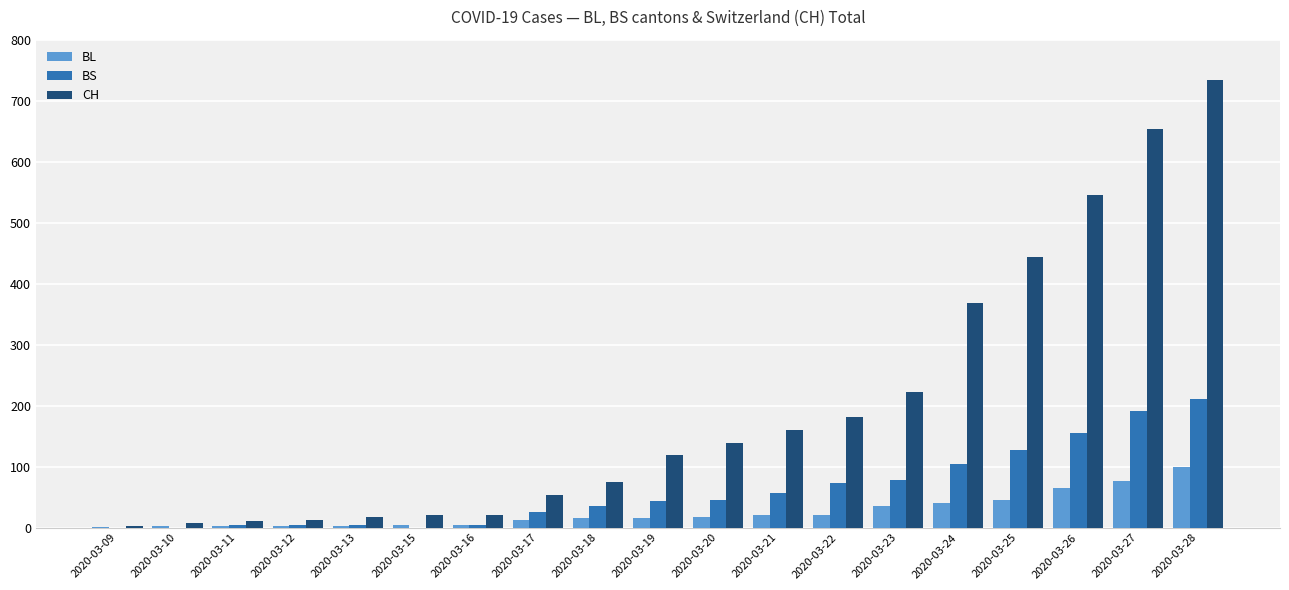

What are all the series names shown in the legend?

BL, BS, CH